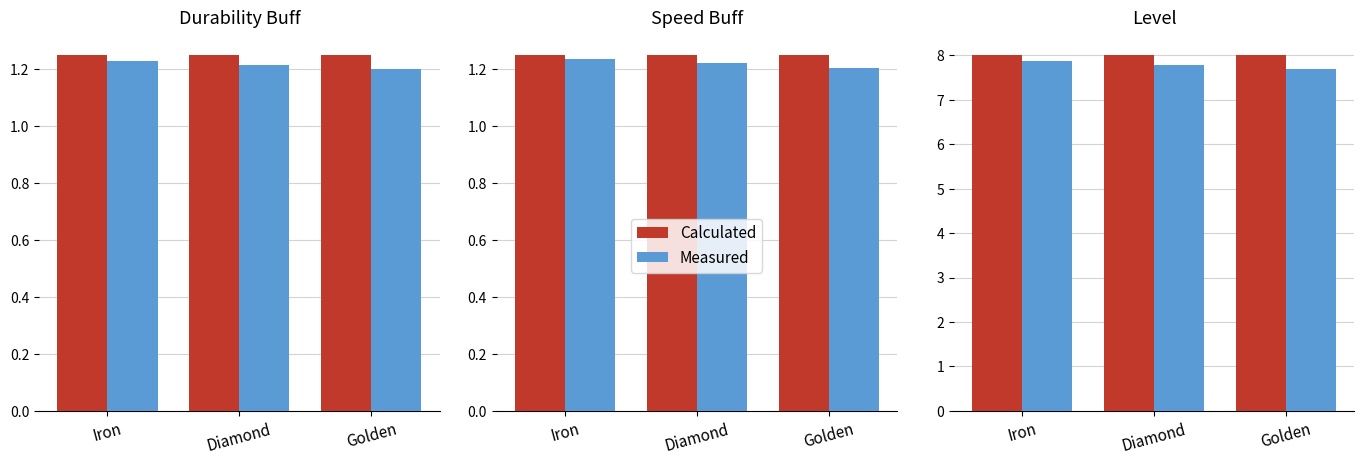

Rank the series at Diamond from lowest to highest value.

Measured, Calculated